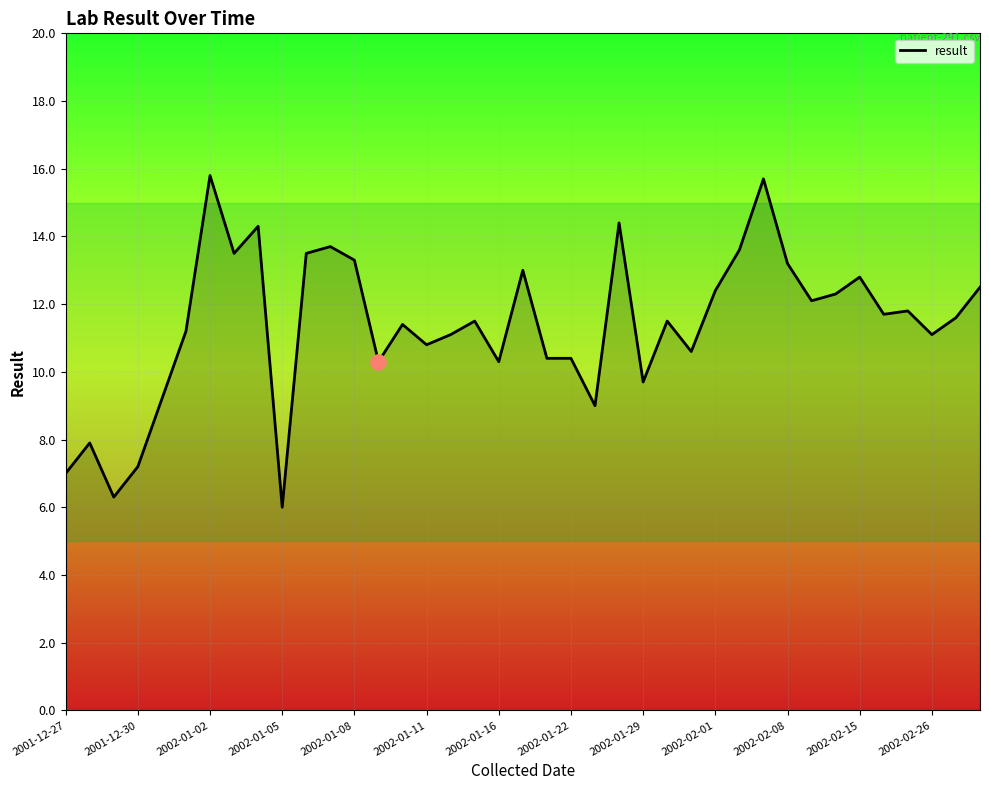

What is the difference between the maximum and minimum values?

9.8